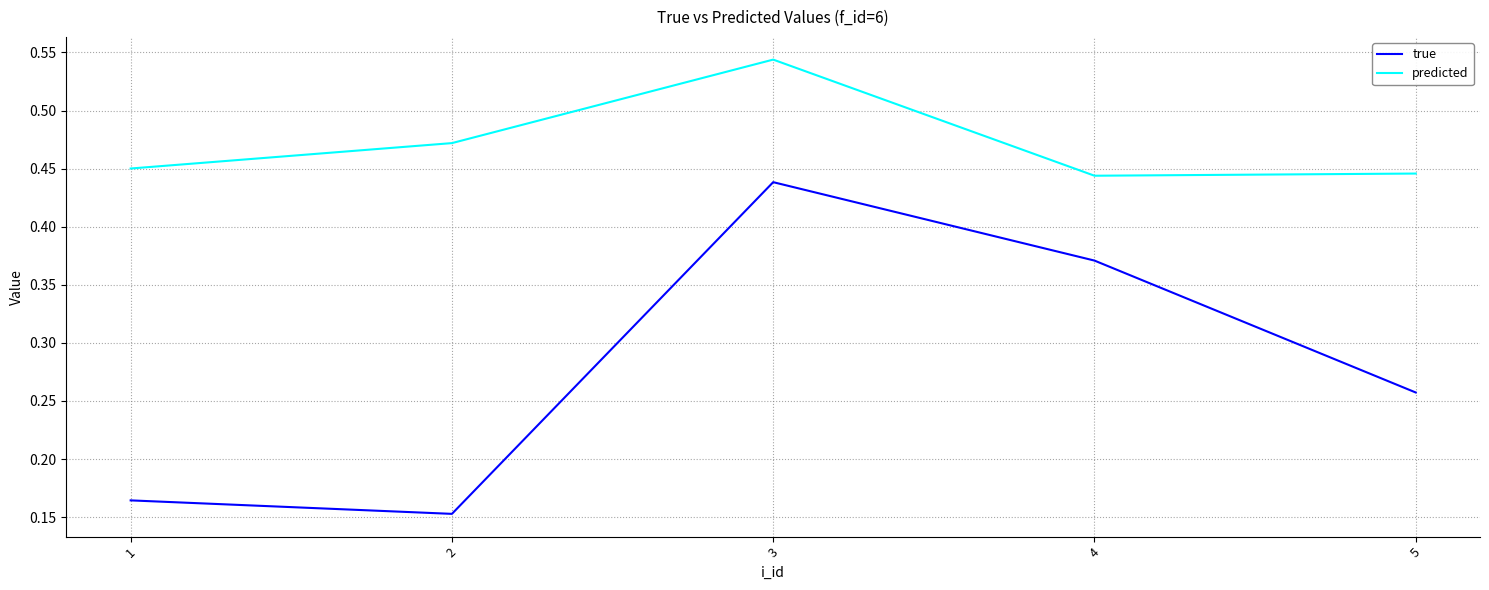

Which series has the widest spread of values?

true